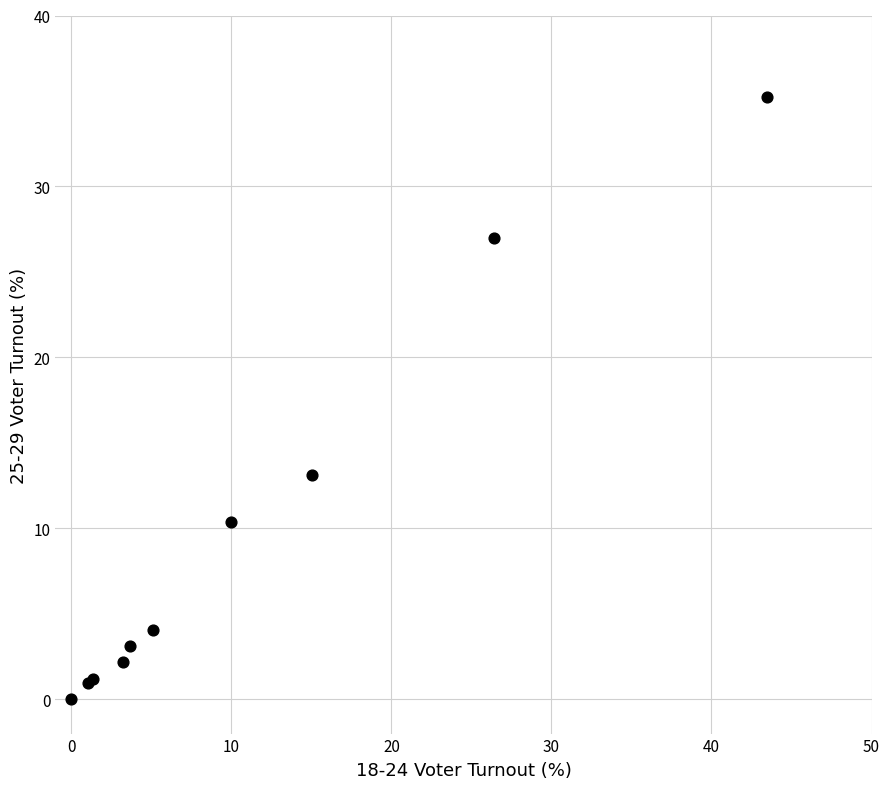

What Y value in the scatter plot is closest to 17?

13.1